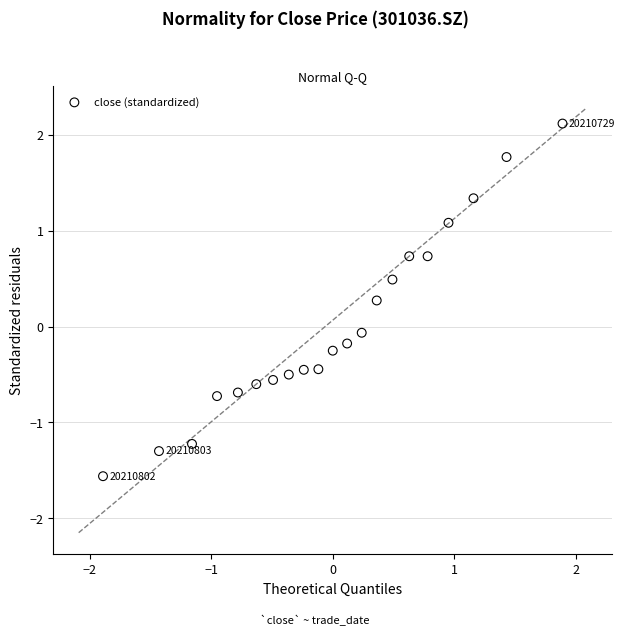

What is the range of X values (max minus min)?

3.8